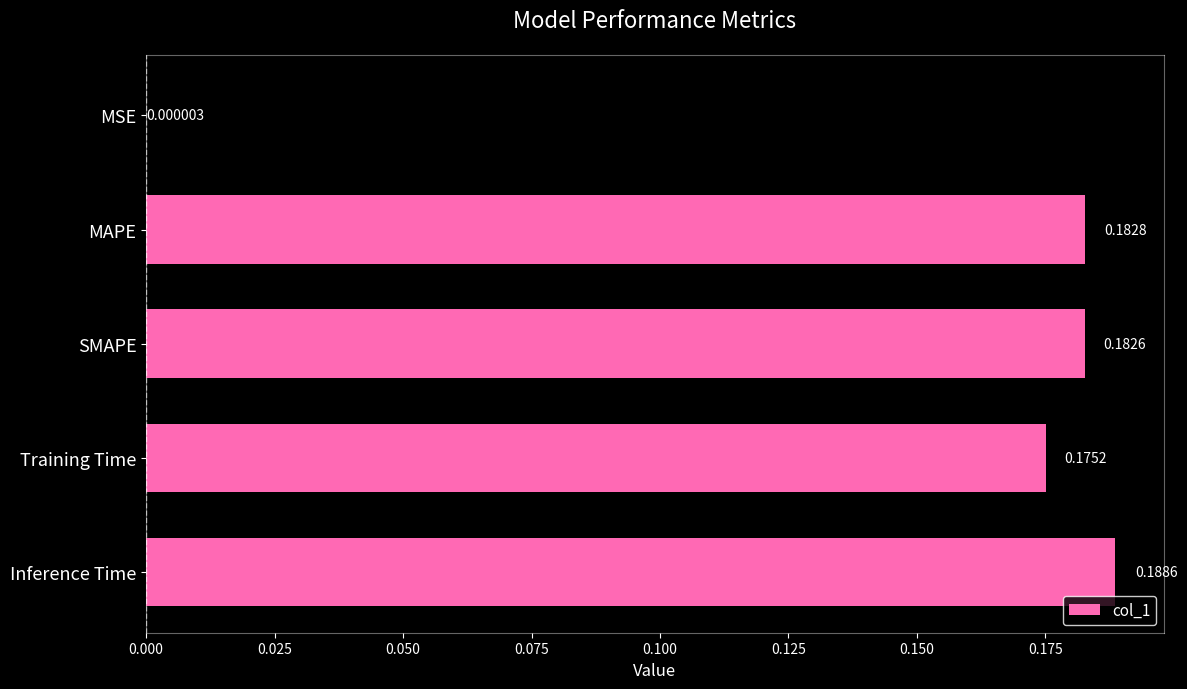

What is the sum of the values at MAPE and Inference Time?

0.4